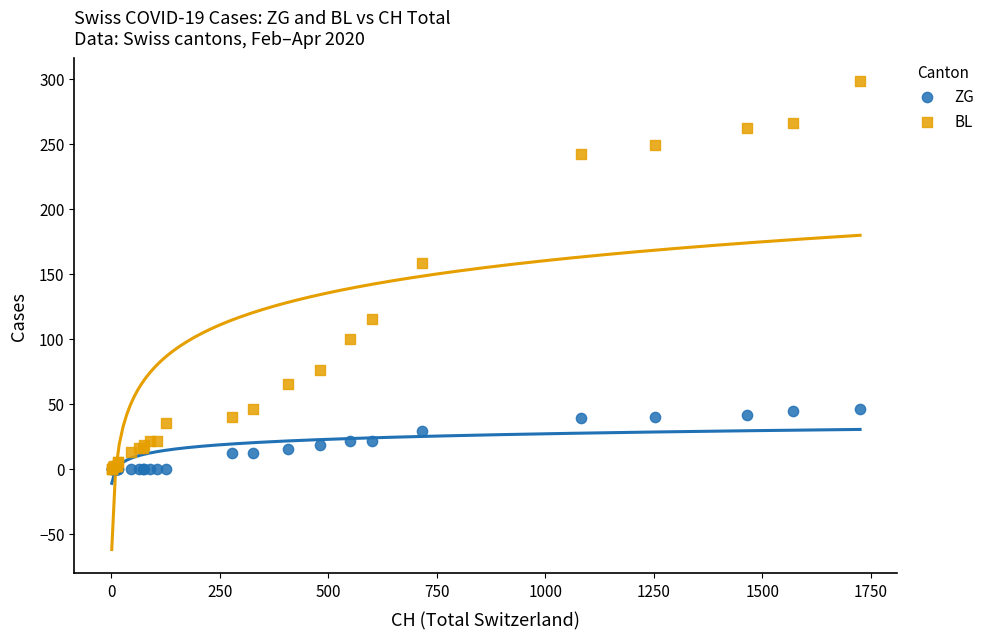

What are all the series names shown in the legend?

ZG, BL